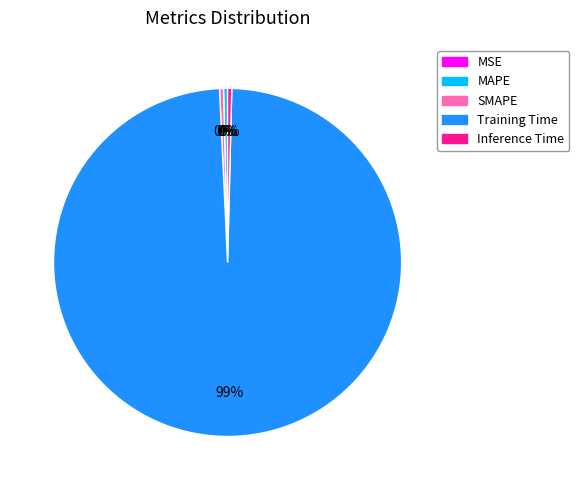

What is the largest slice in the pie chart?

Training Time